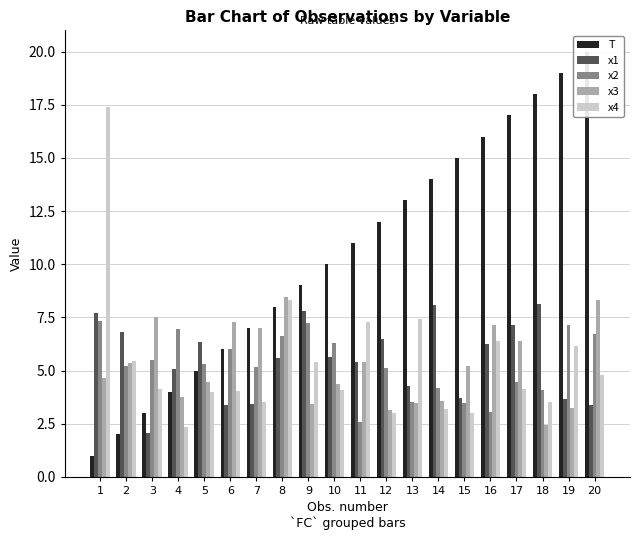

The x3 series shows 6.0 at 9. True or false?

False